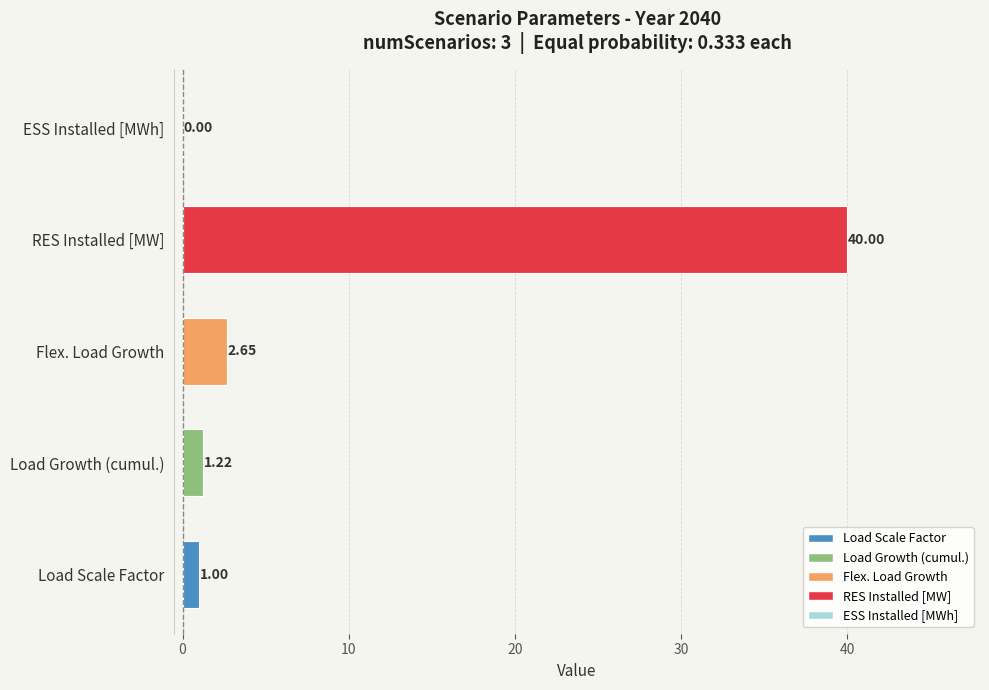

Are the bars grouped side by side (vs. stacked)?

No